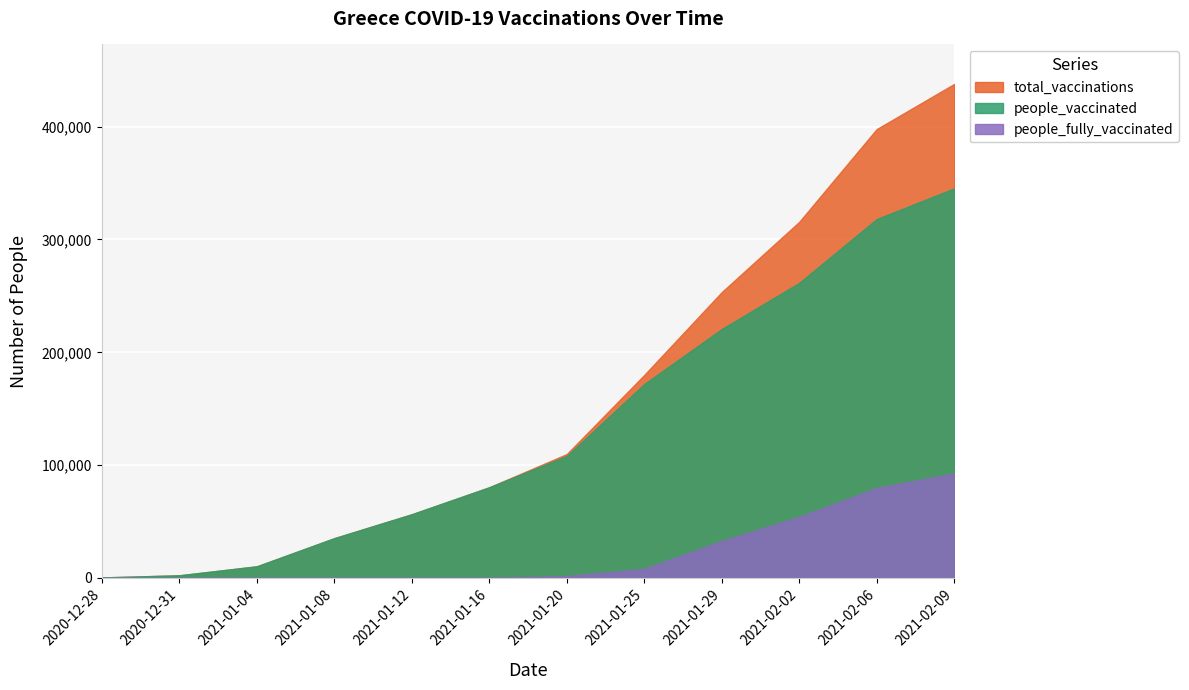

Rank the series by their average value, from lowest to highest.

people_fully_vaccinated, people_vaccinated, total_vaccinations